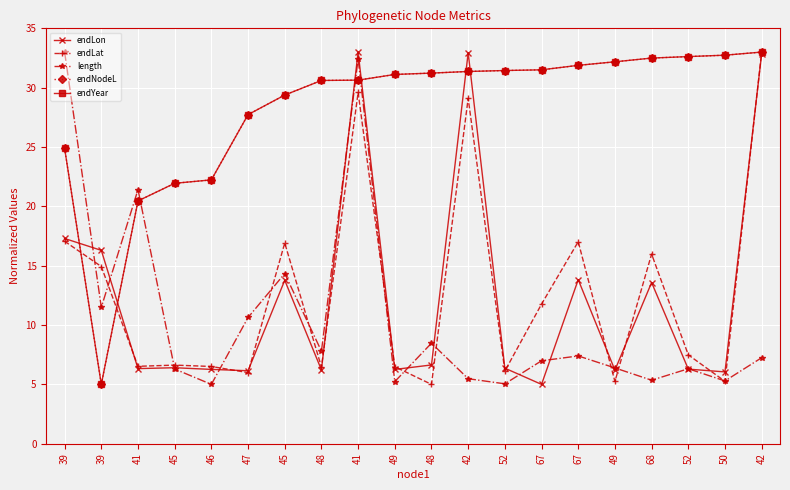

Reading left to right, list all the values displayed in this chart.

endLon: 39=17.3	39=16.3	41=6.3	45=6.4	46=6.3	47=6.1	45=13.8	48=6.2	41=33.0	49=6.3	48=6.6	42=32.9	52=6.4	67=5.0	67=13.8	49=6.2	68=13.6	52=6.3	50=6.1	42=32.9
endLat: 39=17.1	39=14.9	41=6.5	45=6.6	46=6.5	47=6.0	45=16.9	48=6.5	41=29.6	49=6.5	48=5.0	42=29.1	52=6.1	67=11.8	67=17.0	49=5.2	68=16.0	52=7.5	50=5.3	42=33.0
length: 39=33.0	39=11.5	41=21.4	45=6.3	46=5.0	47=10.6	45=14.3	48=7.8	41=32.4	49=5.2	48=8.5	42=5.5	52=5.0	67=7.0	67=7.4	49=6.4	68=5.4	52=6.3	50=5.3	42=7.2
endNodeL: 39=24.9	39=5.0	41=20.5	45=21.9	46=22.2	47=27.7	45=29.4	48=30.6	41=30.6	49=31.1	48=31.2	42=31.4	52=31.4	67=31.5	67=31.9	49=32.2	68=32.5	52=32.6	50=32.7	42=33.0
endYear: 39=24.9	39=5.0	41=20.5	45=21.9	46=22.2	47=27.7	45=29.4	48=30.6	41=30.6	49=31.1	48=31.2	42=31.4	52=31.4	67=31.5	67=31.9	49=32.2	68=32.5	52=32.6	50=32.7	42=33.0